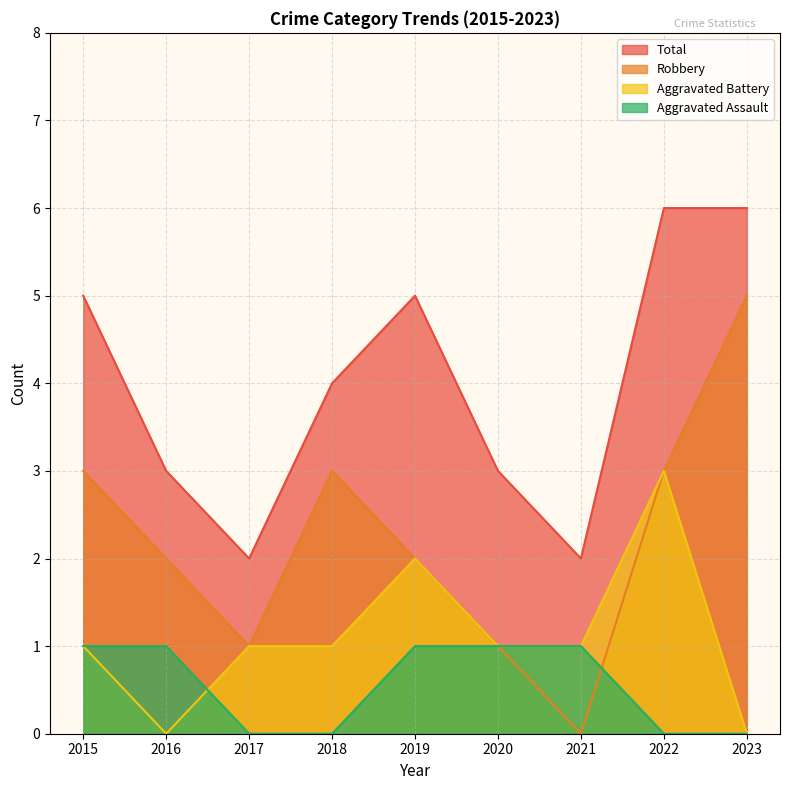

Does the chart have visible grid lines?

Yes